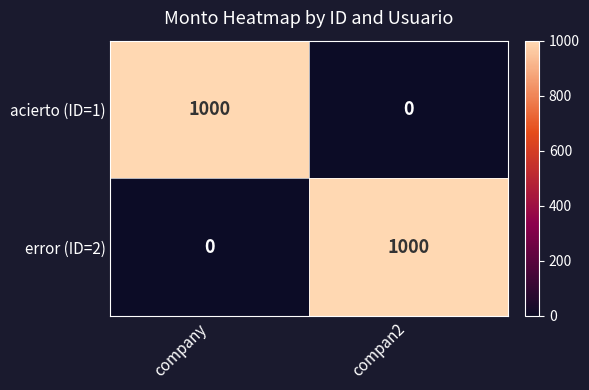

Reading left to right, list all the values displayed in this chart.

acierto (ID=1): 1000	0
error (ID=2): 0	1000